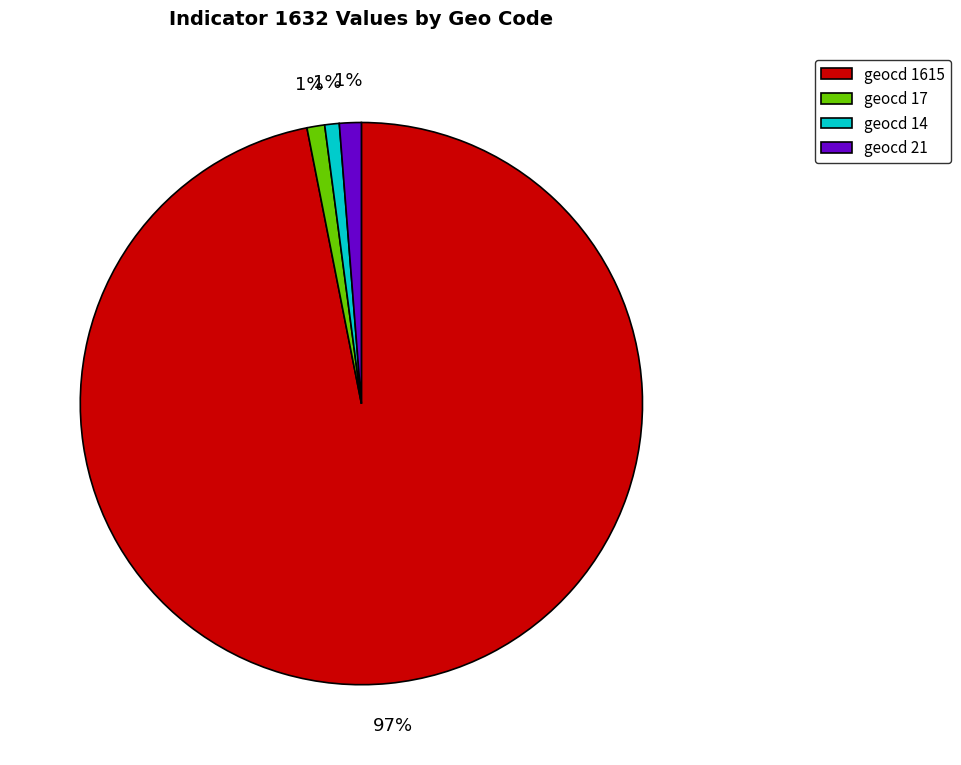

Which has a higher value, geocd 14 or geocd 1615?

geocd 1615